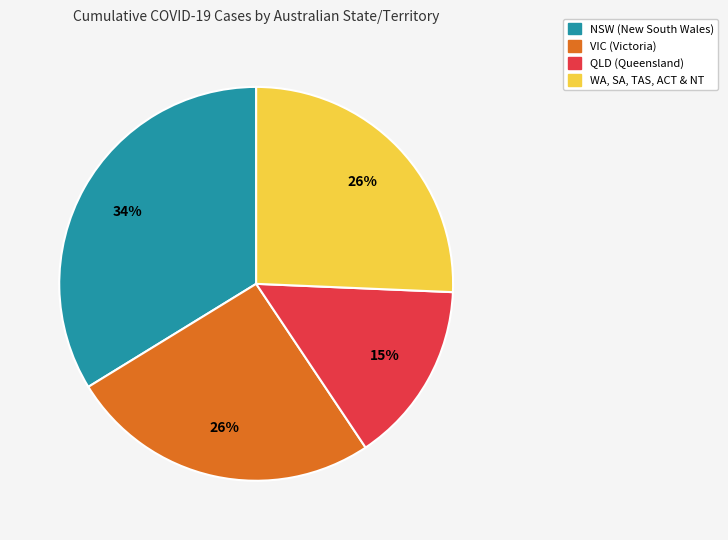

Is there a majority slice in this chart?

No